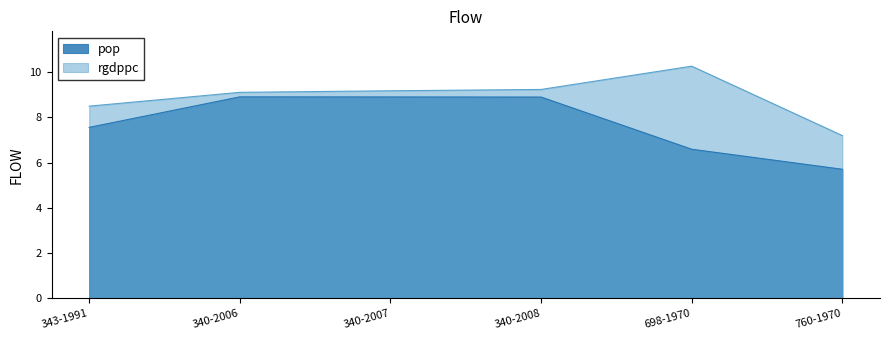

List the series in order of their overall mean, highest first.

rgdppc, pop